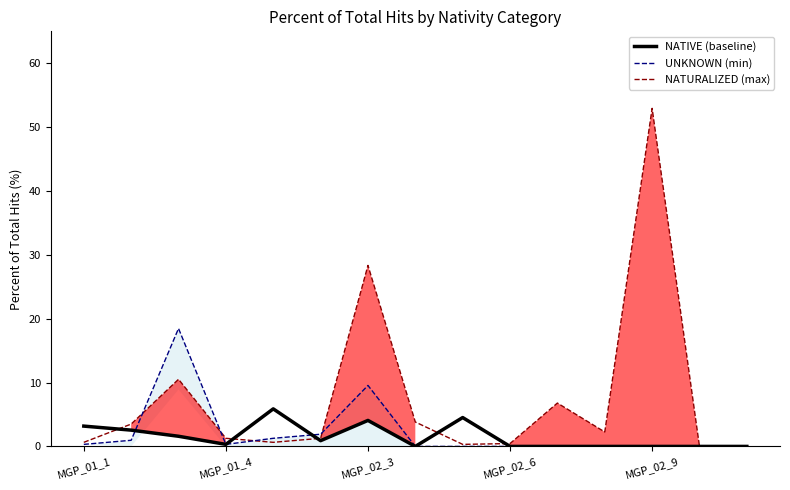

How many values in the UNKNOWN (min) series exceed 0?

7